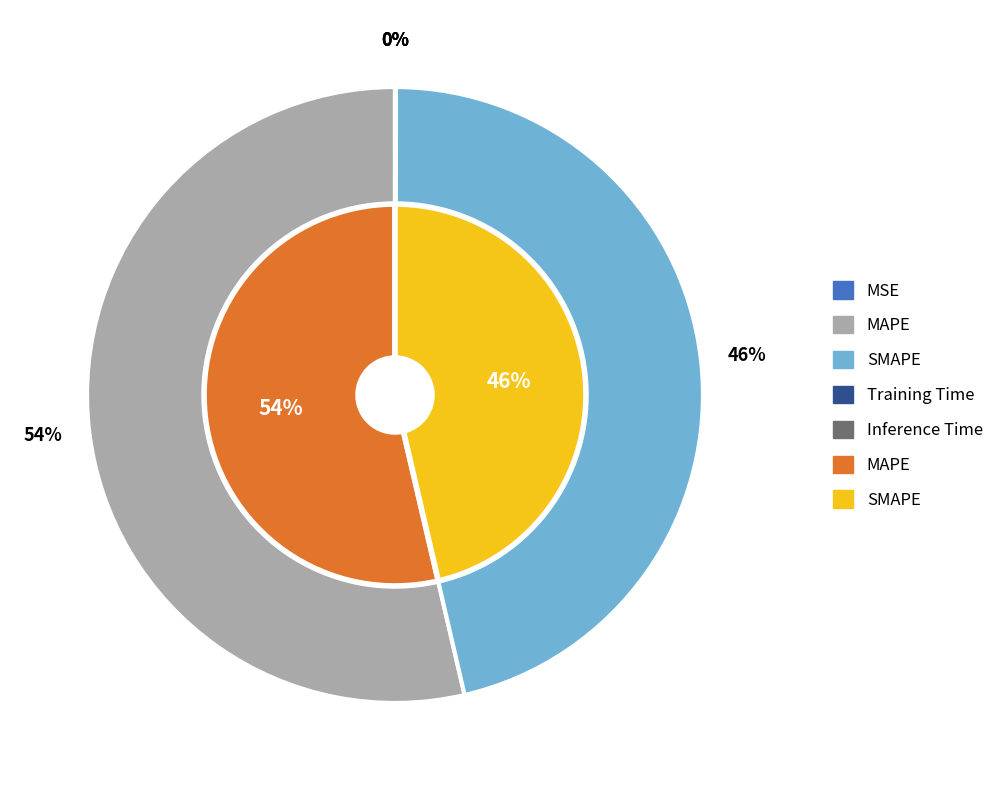

To the nearest percent, what is the combined percentage of SMAPE and MAPE?

100%